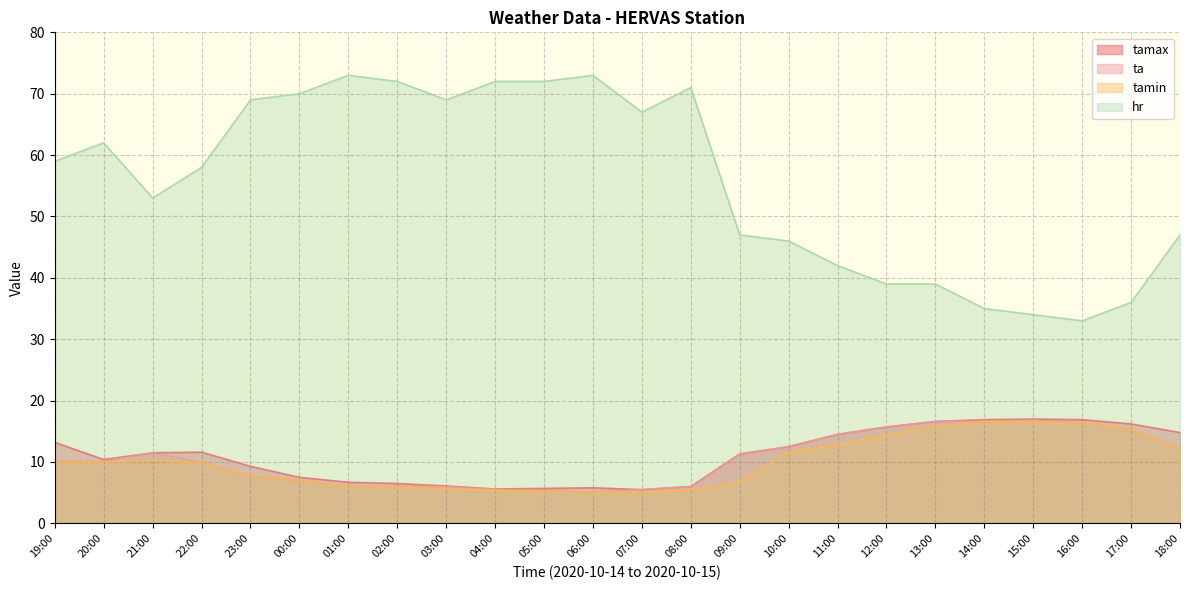

How many values in the tamin series exceed 10?

10